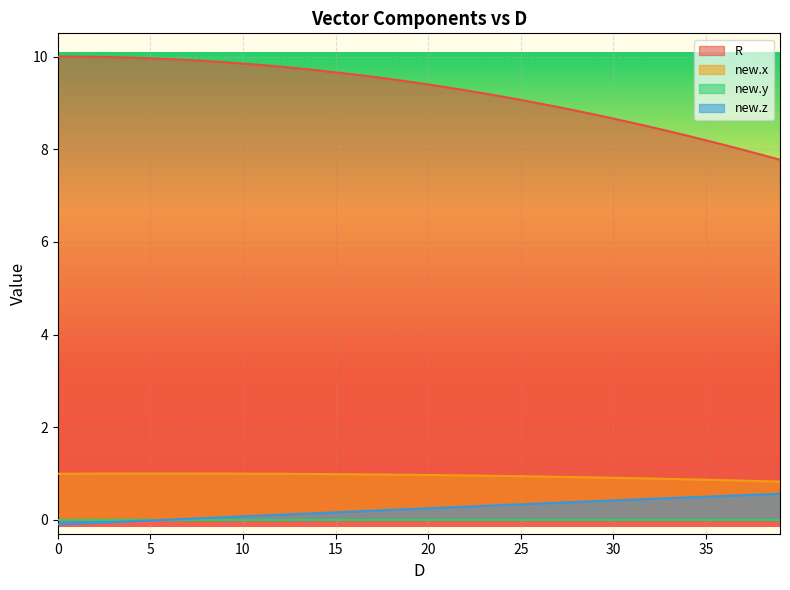

What is the maximum value for R?

10.0